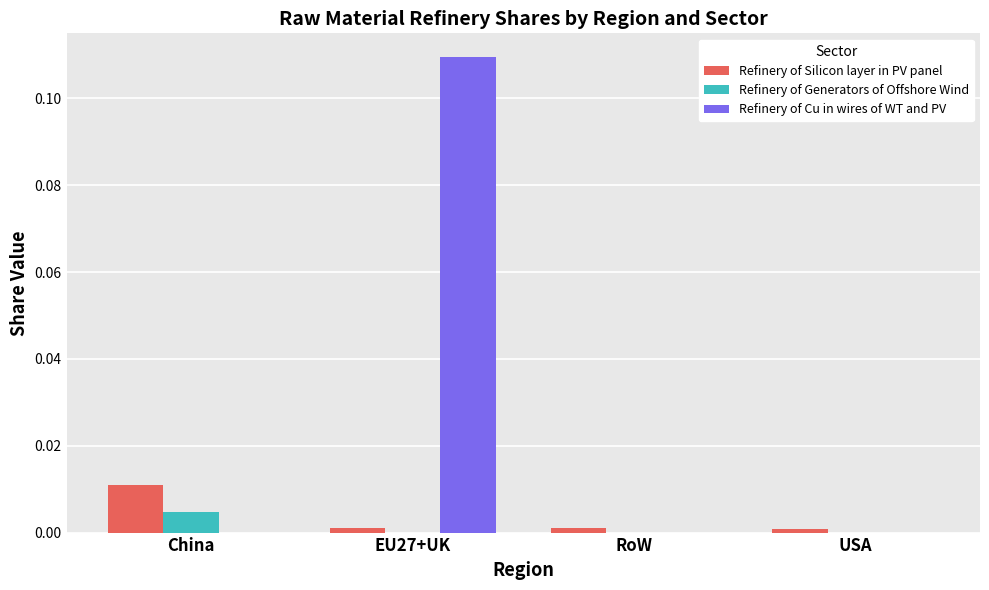

Does the chart contain stacked bars?

No